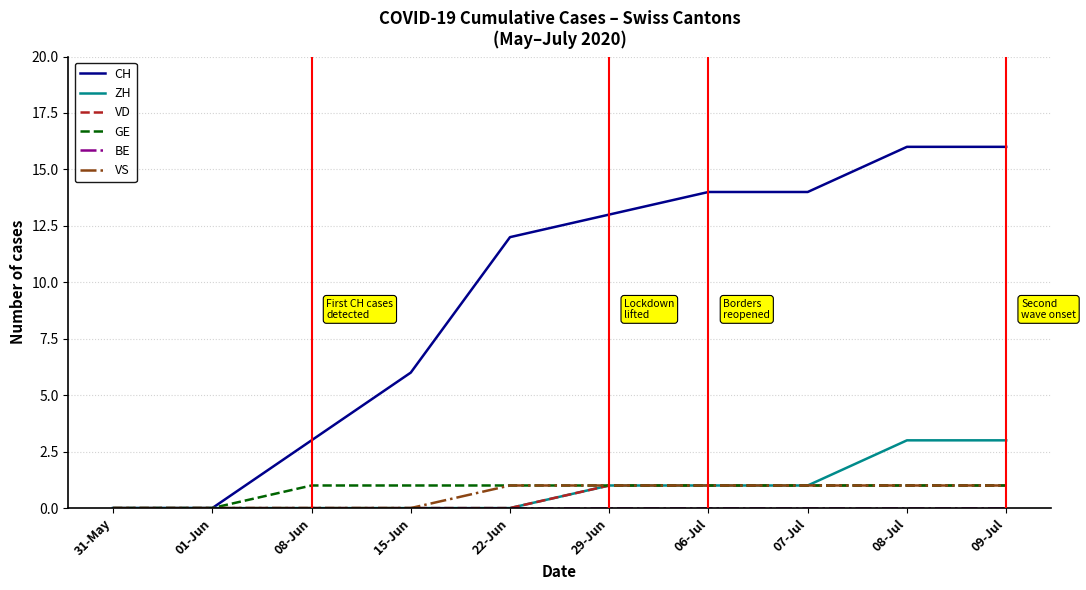

Which series has the largest range (max minus min)?

CH